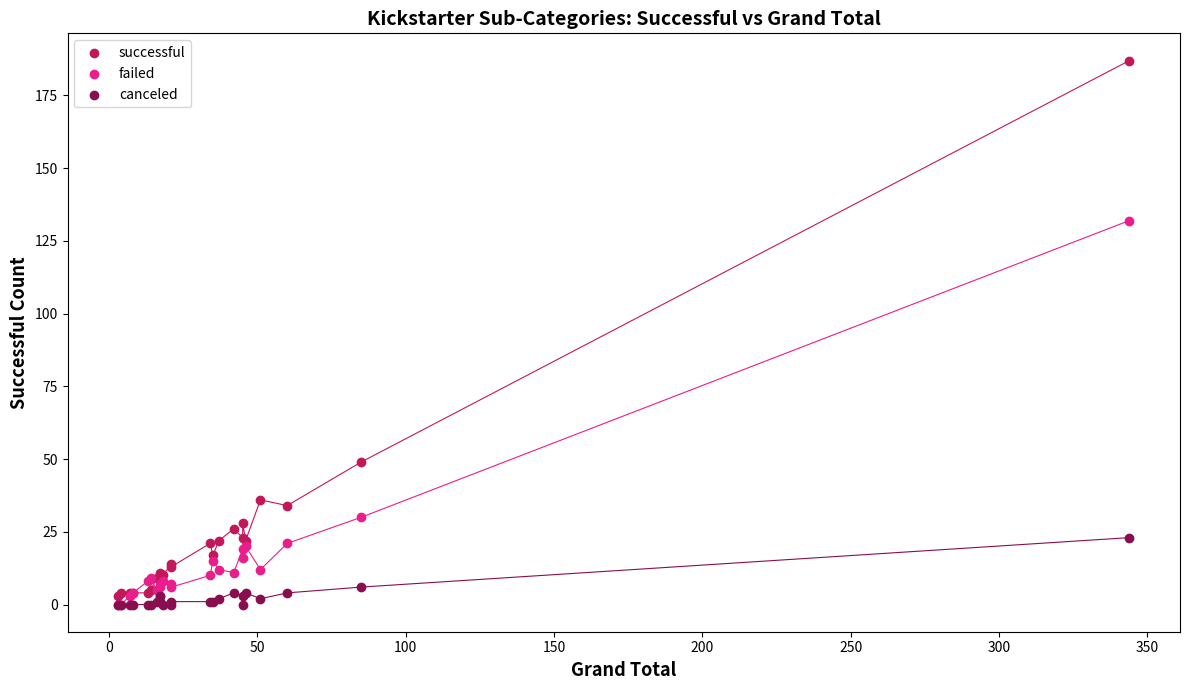

In the failed series, what Y value is closest to 66?

30